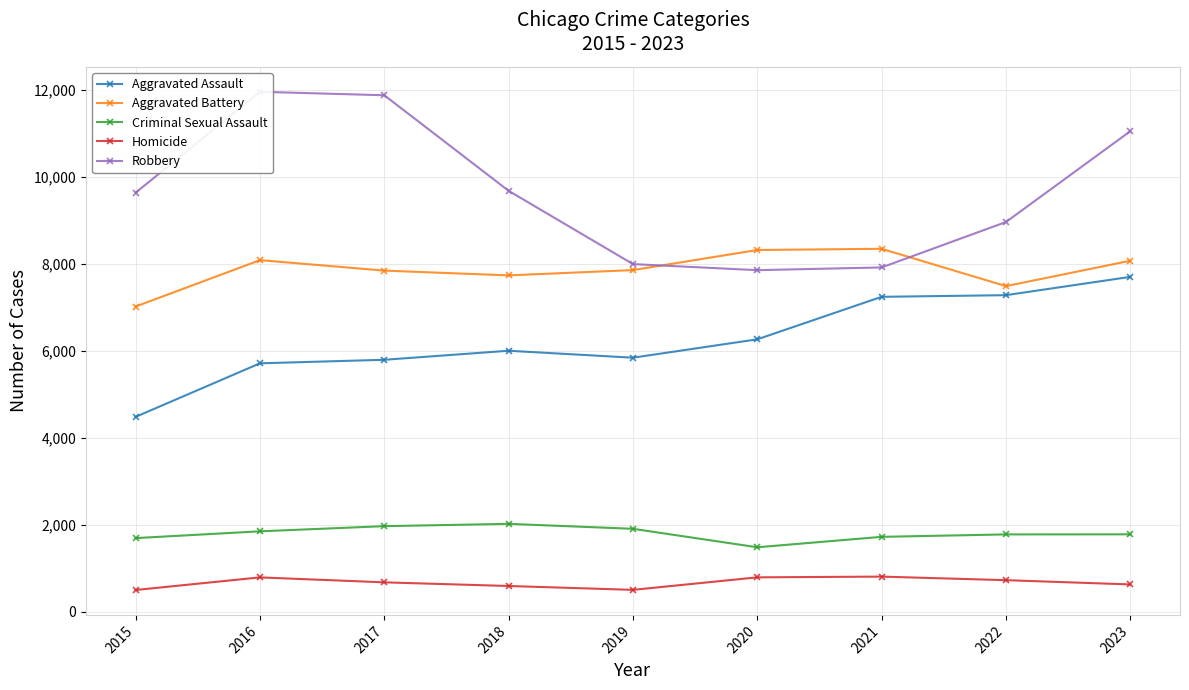

What is the greatest value displayed?

11960